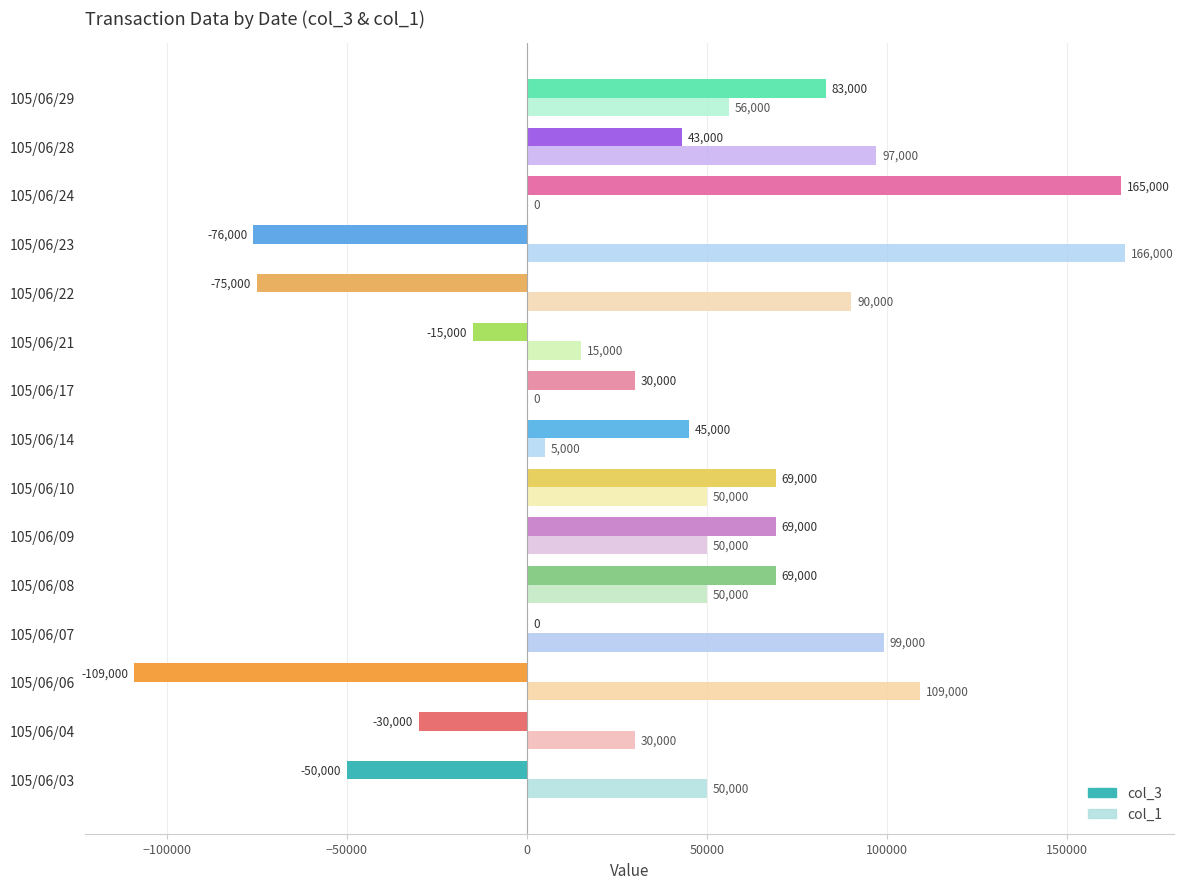

Where is col_3 nearest to the value 28000?

105/06/17